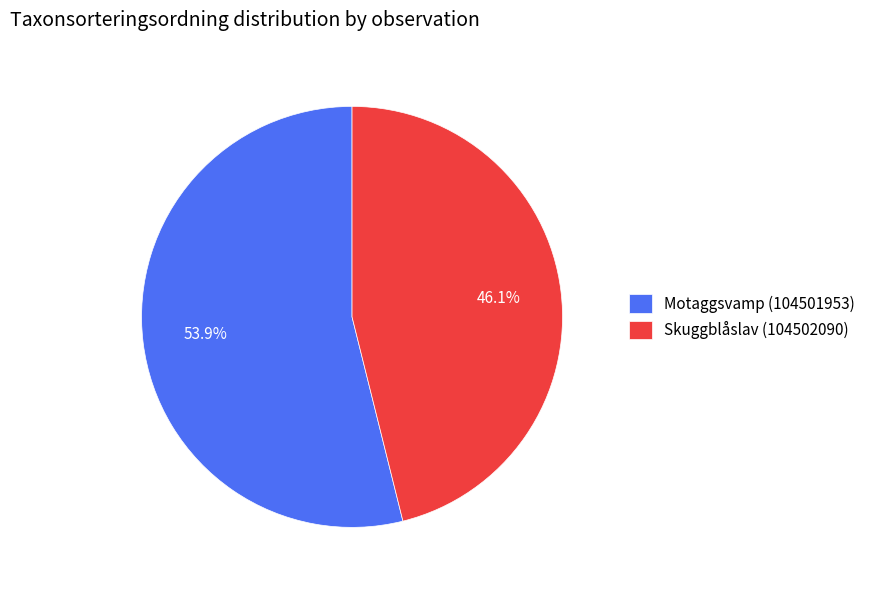

What is the largest slice in the pie chart?

Motaggsvamp (104501953)